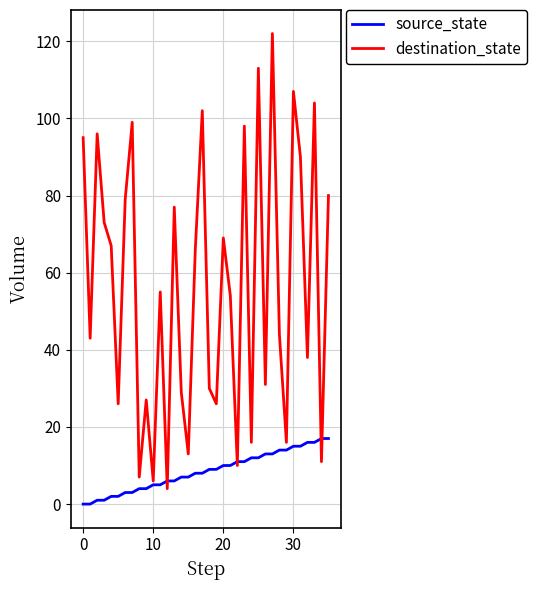

What is the highest value of the destination_state series?

122